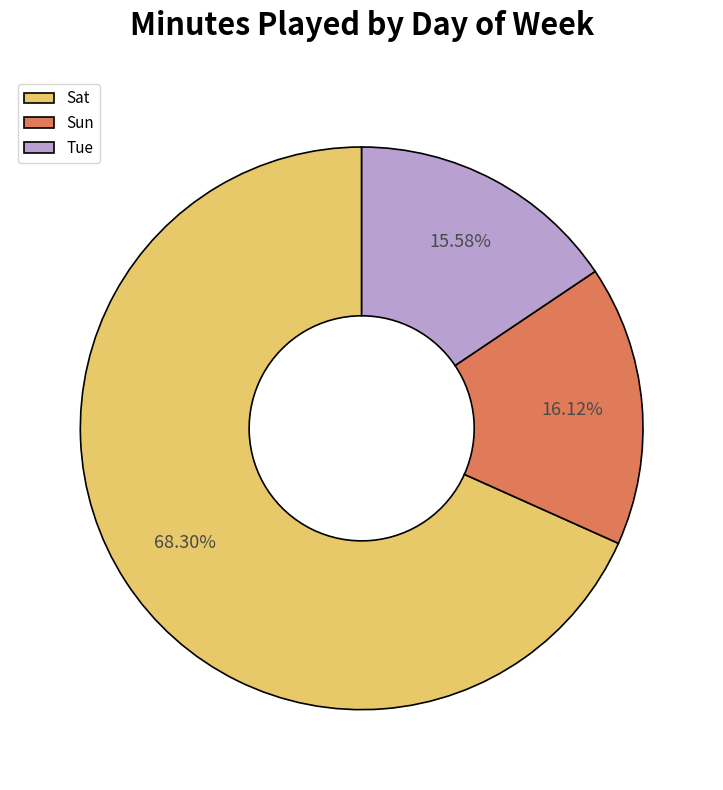

Between Sun and Tue, which is larger?

Sun